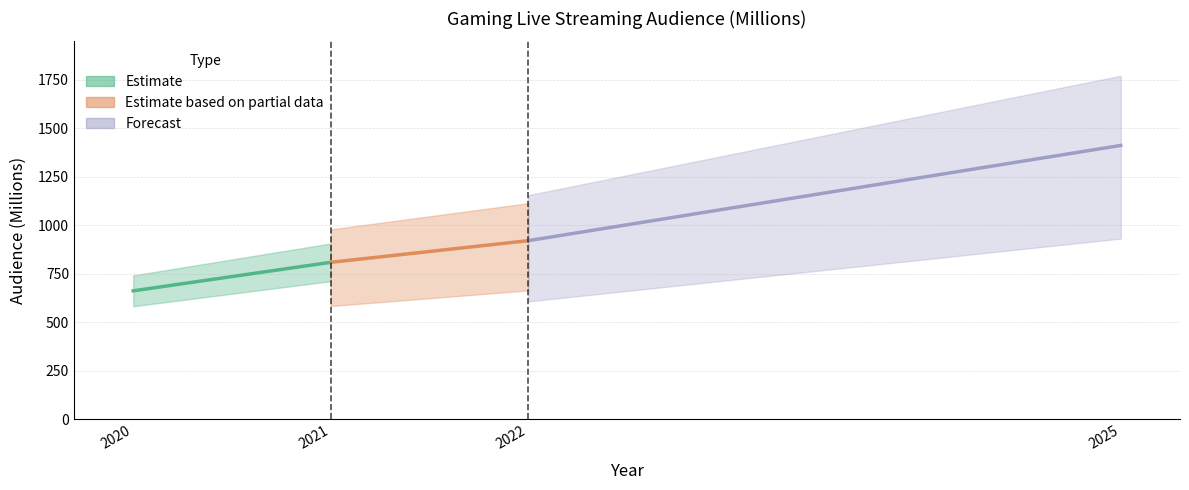

What is the average value?

951.4